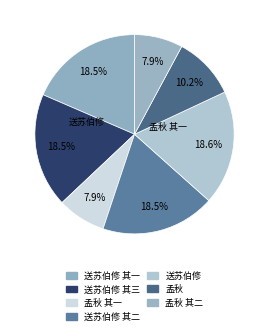

Rank the categories by value from highest to lowest.

送苏伯修参政之京兆尹任三首, 送苏伯修参政之京兆尹任三首 其三, 送苏伯修参政之京兆尹任三首 其二, 送苏伯修参政之京兆尹任三首 其一, 孟秋十六日孙道甫范文一昆仲邀予同汪进之京兆方质夫逸人泛舟西湖二首, 孟秋十六日孙道甫范文一昆仲邀予同汪进之京兆方质夫逸人泛舟西湖二首 其二, 孟秋十六日孙道甫范文一昆仲邀予同汪进之京兆方质夫逸人泛舟西湖二首 其一